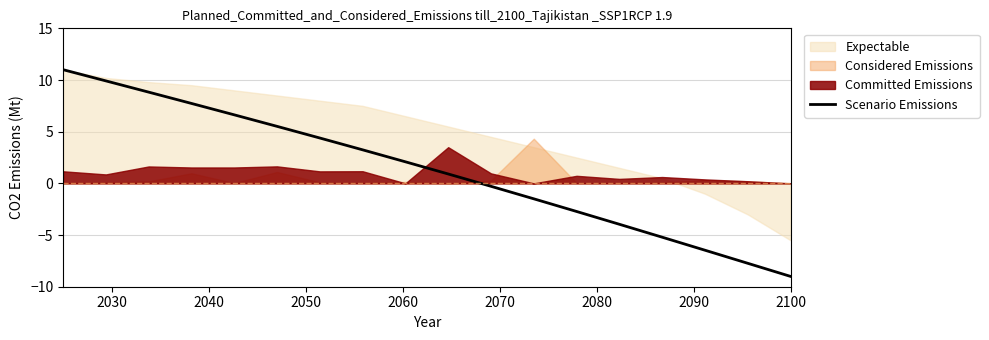

What is the maximum value for Scenario Emissions?

11.0